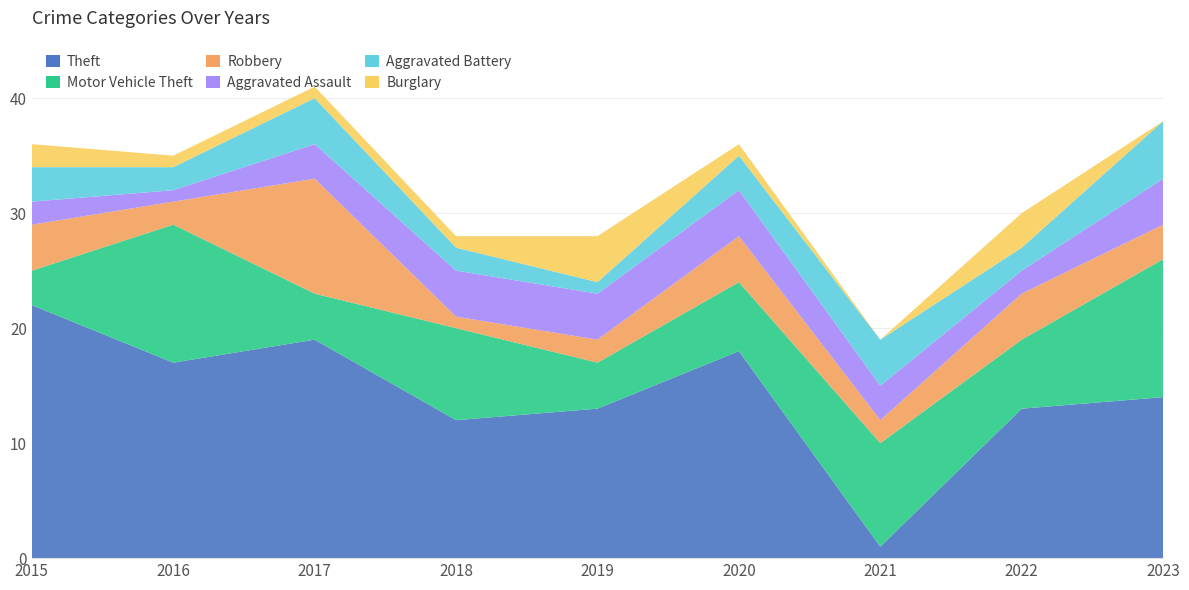

Reading right to left, list all the values displayed in this chart.

Theft: 2023=14	2022=13	2021=1	2020=18	2019=13	2018=12	2017=19	2016=17	2015=22
Motor Vehicle Theft: 2023=12	2022=6	2021=9	2020=6	2019=4	2018=8	2017=4	2016=12	2015=3
Robbery: 2023=3	2022=4	2021=2	2020=4	2019=2	2018=1	2017=10	2016=2	2015=4
Aggravated Assault: 2023=4	2022=2	2021=3	2020=4	2019=4	2018=4	2017=3	2016=1	2015=2
Aggravated Battery: 2023=5	2022=2	2021=4	2020=3	2019=1	2018=2	2017=4	2016=2	2015=3
Burglary: 2023=0	2022=3	2021=0	2020=1	2019=4	2018=1	2017=1	2016=1	2015=2